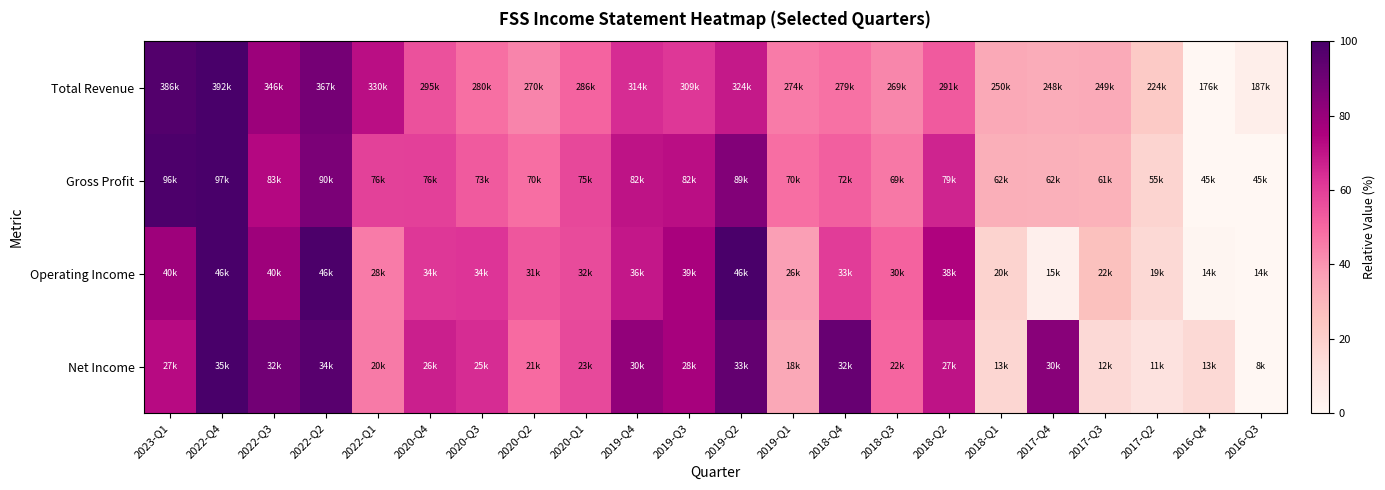

Reading left to right, transcribe all the data shown in this chart.

Total Revenue: 2023-Q1=97.2	2022-Q4=100.0	2022-Q3=79.1	2022-Q2=88.5	2022-Q1=71.5	2020-Q4=55.1	2020-Q3=48.1	2020-Q2=43.6	2020-Q1=51.1	2019-Q4=64.2	2019-Q3=61.6	2019-Q2=68.8	2019-Q1=45.4	2018-Q4=48.0	2018-Q3=43.3	2018-Q2=53.3	2018-Q1=34.2	2017-Q4=33.2	2017-Q3=33.7	2017-Q2=22.4	2016-Q4=0.0	2016-Q3=4.9
Gross Profit: 2023-Q1=98.4	2022-Q4=100.0	2022-Q3=73.1	2022-Q2=86.7	2022-Q1=59.3	2020-Q4=59.6	2020-Q3=53.2	2020-Q2=48.7	2020-Q1=57.5	2019-Q4=70.6	2019-Q3=71.5	2019-Q2=85.2	2019-Q1=48.7	2018-Q4=52.0	2018-Q3=46.2	2018-Q2=66.1	2018-Q1=32.4	2017-Q4=31.8	2017-Q3=31.2	2017-Q2=18.3	2016-Q4=0.2	2016-Q3=0.0
Operating Income: 2023-Q1=78.8	2022-Q4=100.0	2022-Q3=78.8	2022-Q2=99.1	2022-Q1=45.5	2020-Q4=61.5	2020-Q3=62.1	2020-Q2=53.9	2020-Q1=57.0	2019-Q4=69.4	2019-Q3=76.1	2019-Q2=99.4	2019-Q1=37.3	2018-Q4=60.3	2018-Q3=51.2	2018-Q2=74.5	2018-Q1=18.5	2017-Q4=4.2	2017-Q3=26.4	2017-Q2=15.8	2016-Q4=0.9	2016-Q3=0.0
Net Income: 2023-Q1=72.4	2022-Q4=100.0	2022-Q3=89.3	2022-Q2=95.8	2022-Q1=46.0	2020-Q4=67.4	2020-Q3=64.4	2020-Q2=49.4	2020-Q1=57.1	2019-Q4=81.6	2019-Q3=76.2	2019-Q2=93.1	2019-Q1=34.5	2018-Q4=92.0	2018-Q3=50.6	2018-Q2=70.5	2018-Q1=16.9	2017-Q4=83.9	2017-Q3=15.3	2017-Q2=11.1	2016-Q4=15.7	2016-Q3=0.0